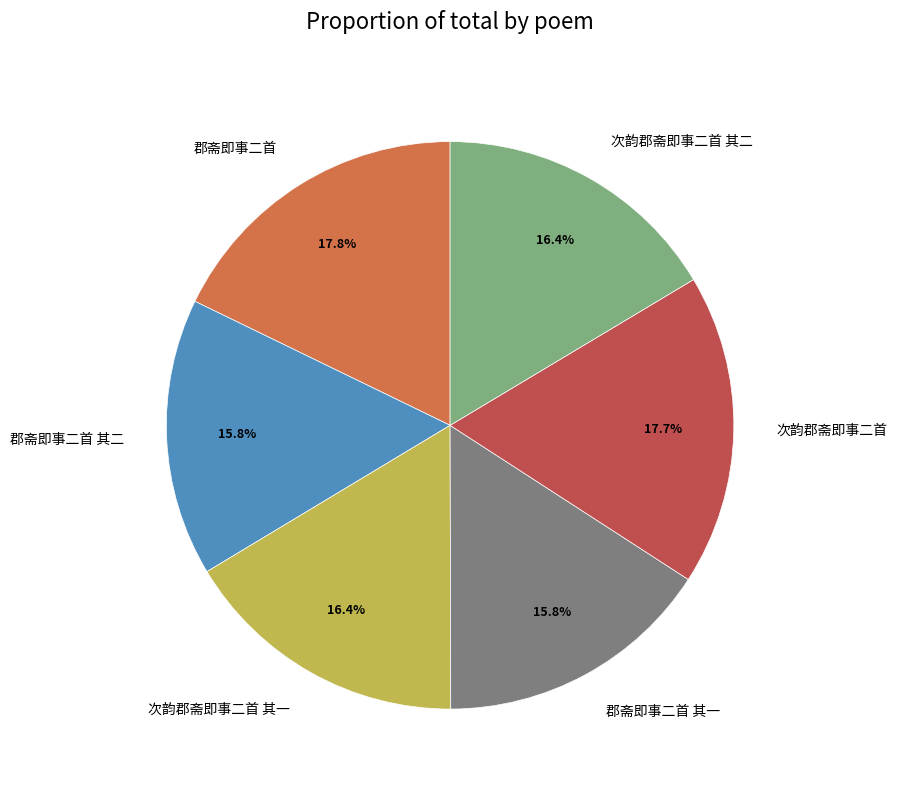

Do 次韵郡斋即事二首 and 次韵郡斋即事二首 其二 together represent more than half of the pie?

No